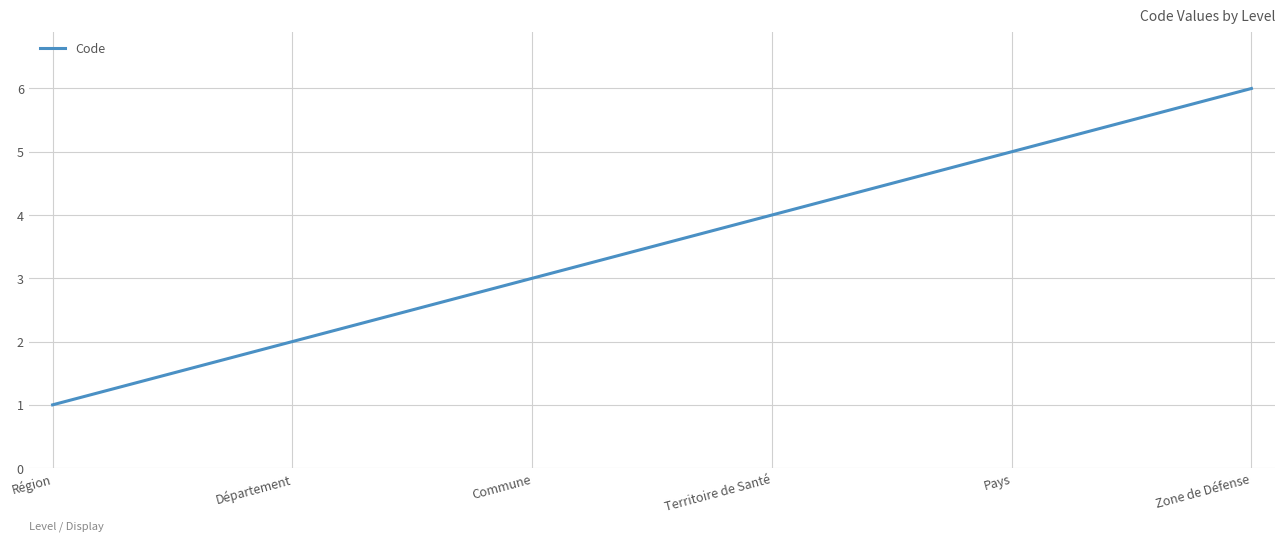

Count the number of data series in this chart.

1